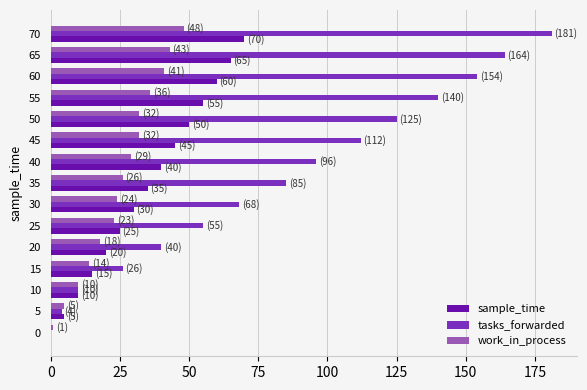

Which series has the largest total across all categories?

tasks_forwarded